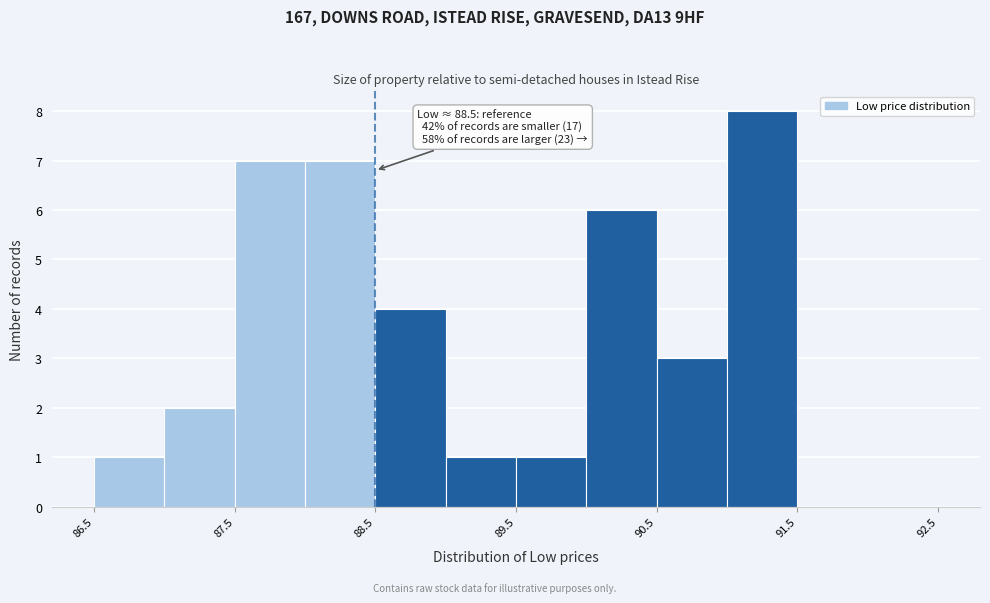

Which range on the x-axis has the tallest bar?

91.0 to 91.5